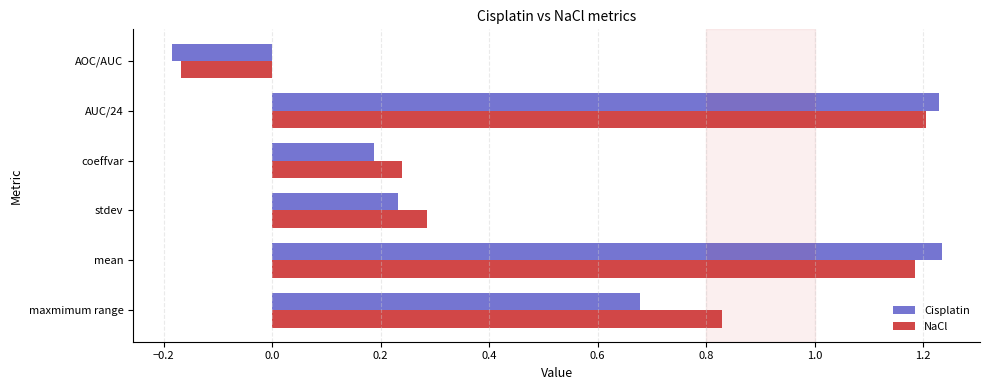

Is the value of NaCl at maxmimum range greater than the value of Cisplatin at maxmimum range?

Yes